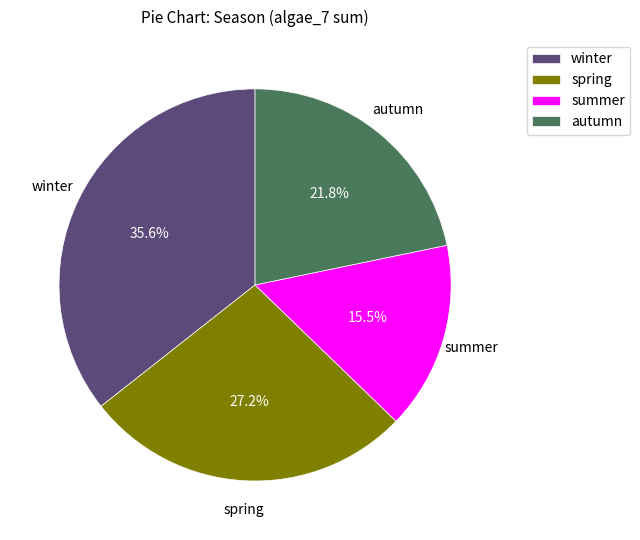

Is there any slice that represents more than half of the pie?

No